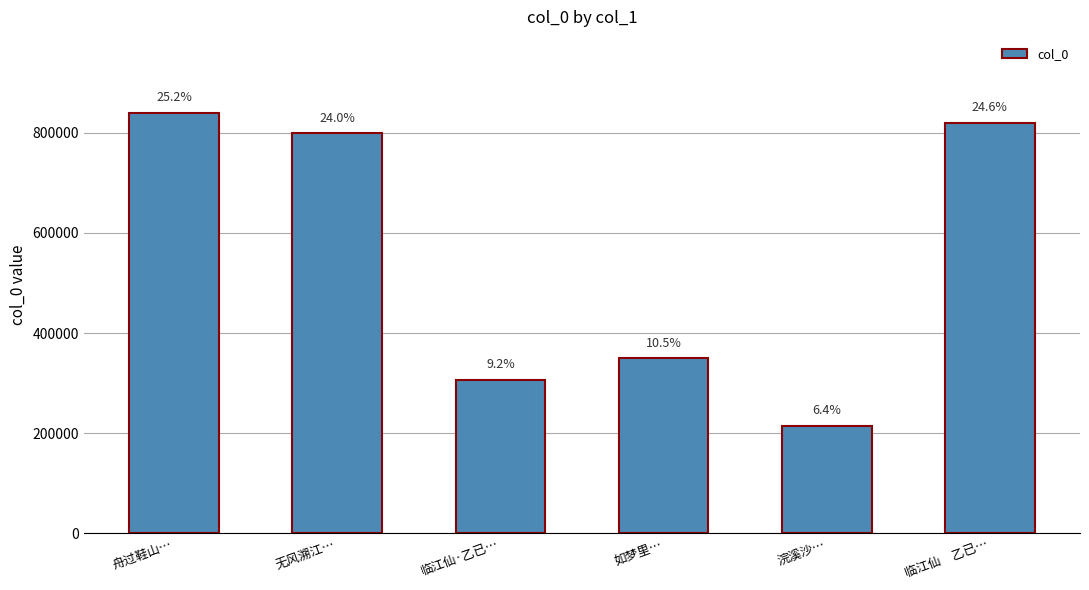

Reading left to right, what are all the values shown in this chart?

840802	800231	306988	349834	214783	820337